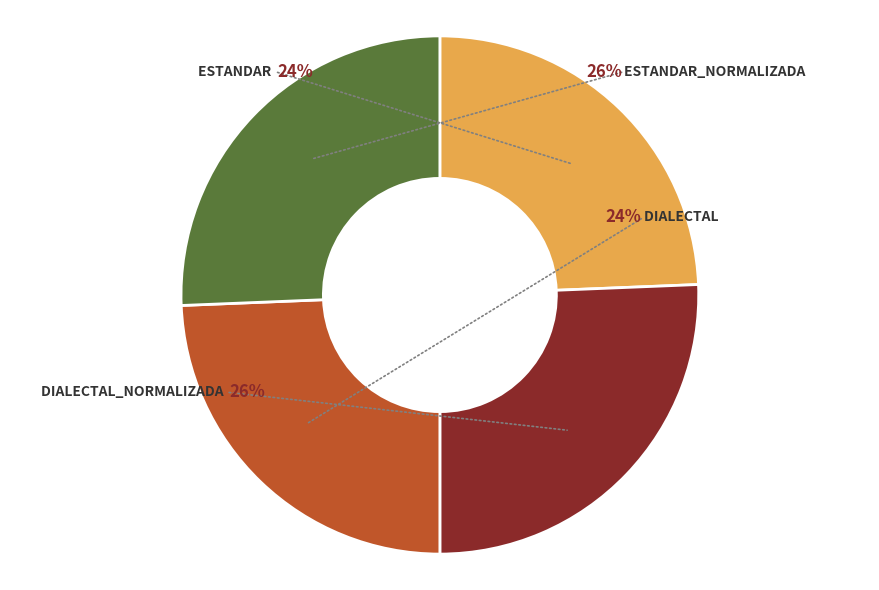

How much of the chart is everything except Dialectal_normalizada?

74.4%